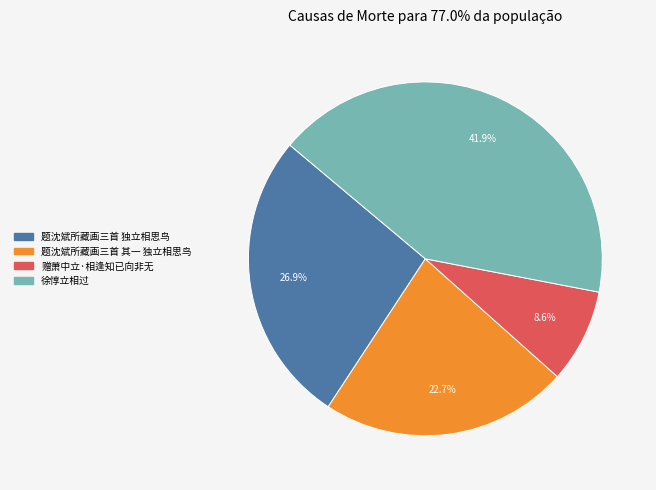

What portion of the pie excludes 题沈斌所藏画三首 其一 独立相思鸟?

77.3%